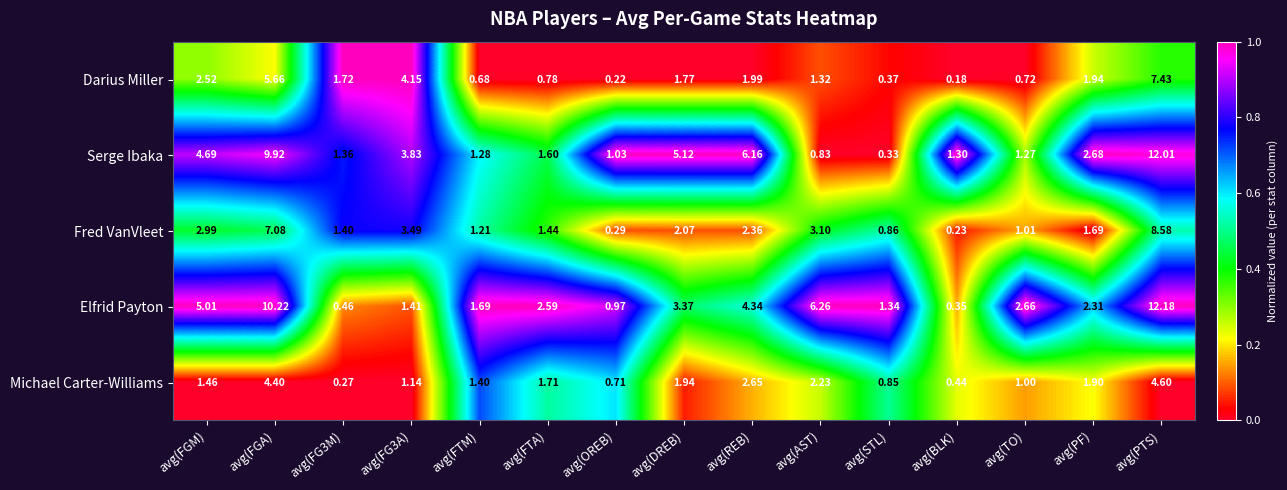

Which label corresponds to the largest value in the chart?

avg(PTS)